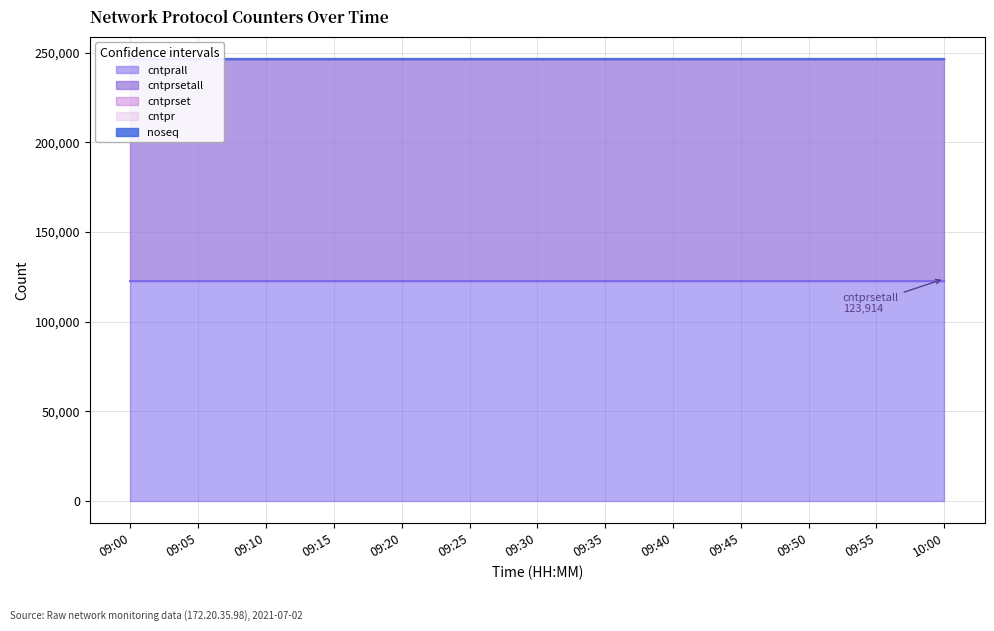

True or false: cntprsetall and cntprall intersect in this chart.

False